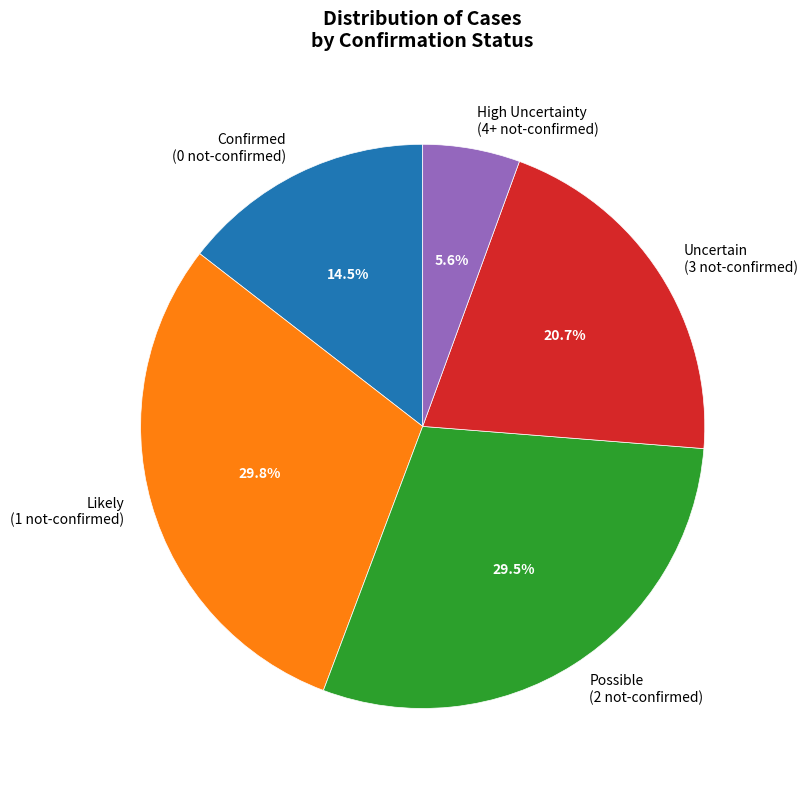

Which slice is the smallest?

High Uncertainty (4+ not-confirmed)